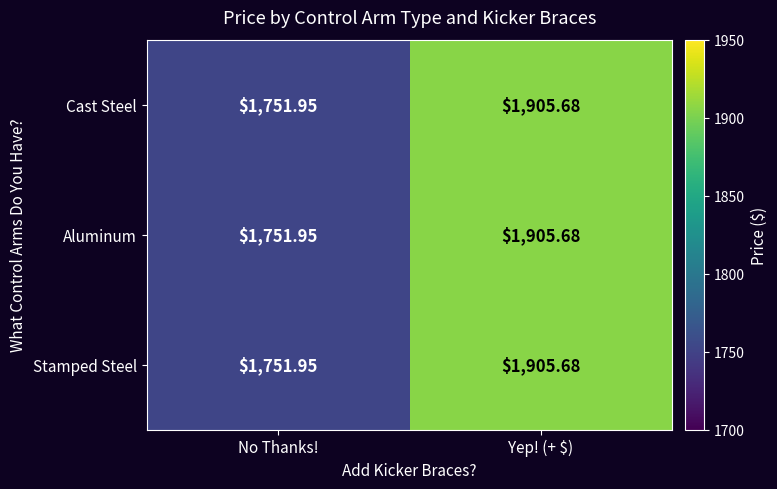

At which category does the chart reach its peak across all series?

Yep! (+ $)